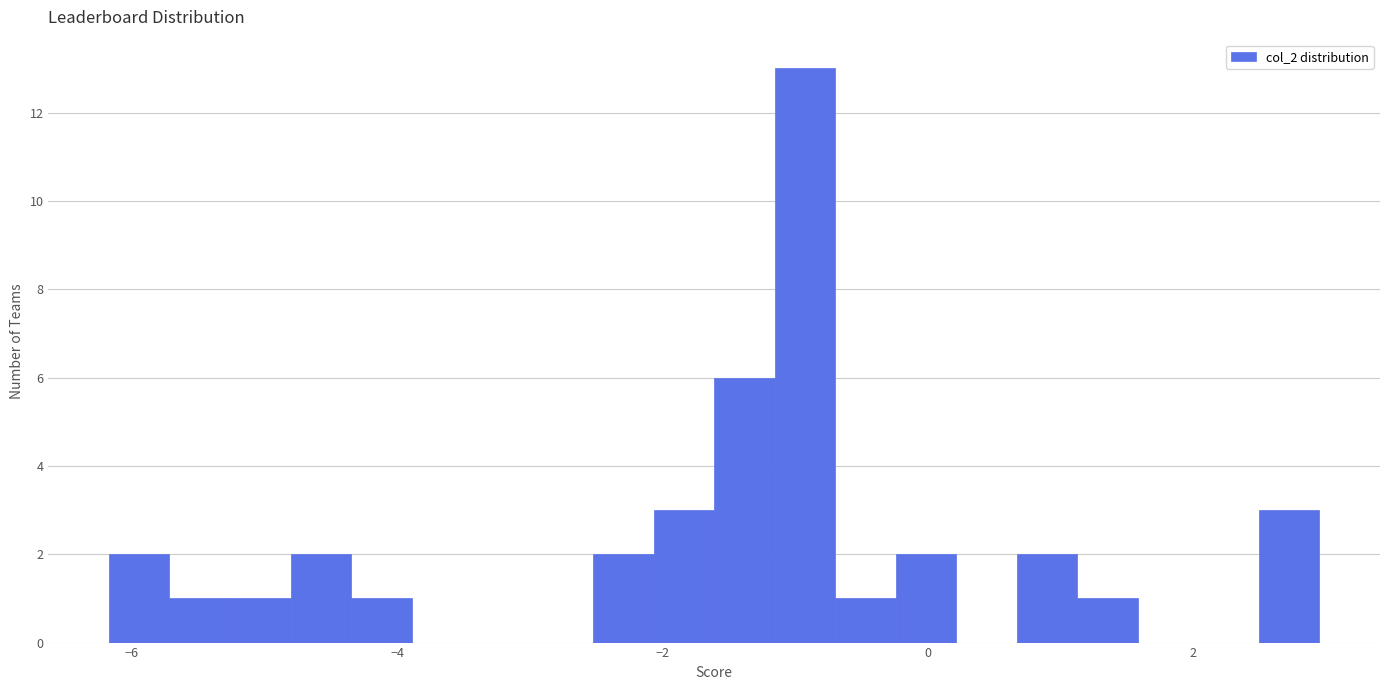

Read against the x-axis, roughly where is the centre of the tallest bar?

-1.0